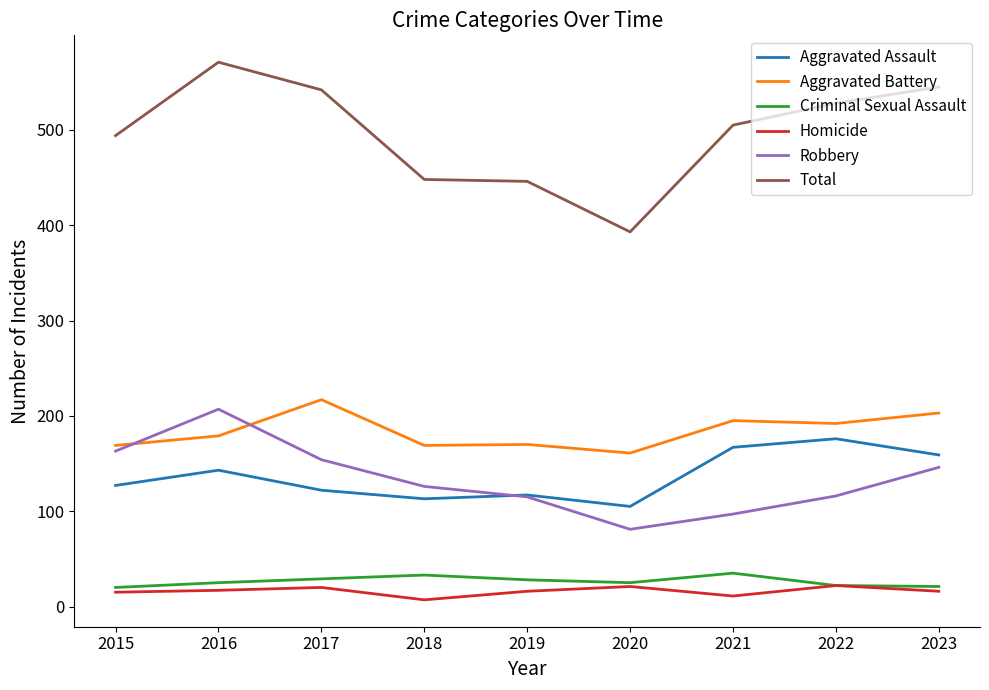

Which series has the largest range (max minus min)?

Total